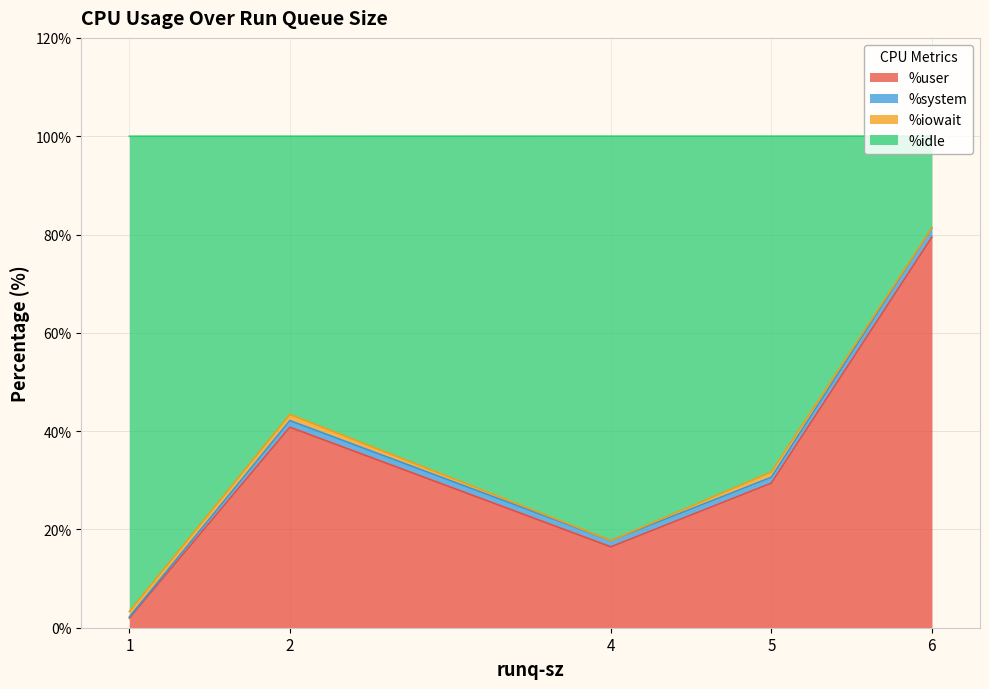

Reading right to left, extract all data points from this chart.

%user: 4=16.4	1=1.9	6=79.5	5=29.4	2=40.8
%system: 4=1.3	1=0.2	6=1.8	5=1.2	2=1.4
%iowait: 4=0.0	1=1.1	6=0.0	5=1.1	2=1.2
%idle: 4=82.3	1=96.7	6=18.7	5=68.3	2=56.6